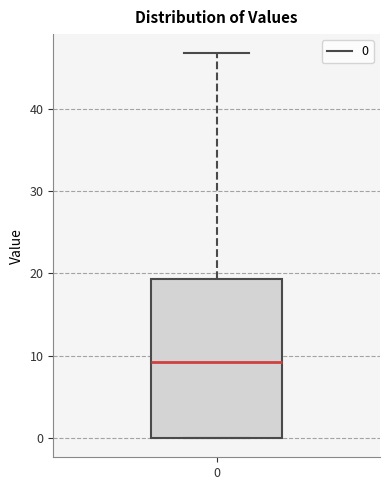

Read this box plot against the y-axis: the position of the median line, the range covered by the box, and the ends of both whiskers. The values are not printed on the chart, so give them approximately, as read against the axis.

median 9, box 0 to 19, whiskers 0 to 47